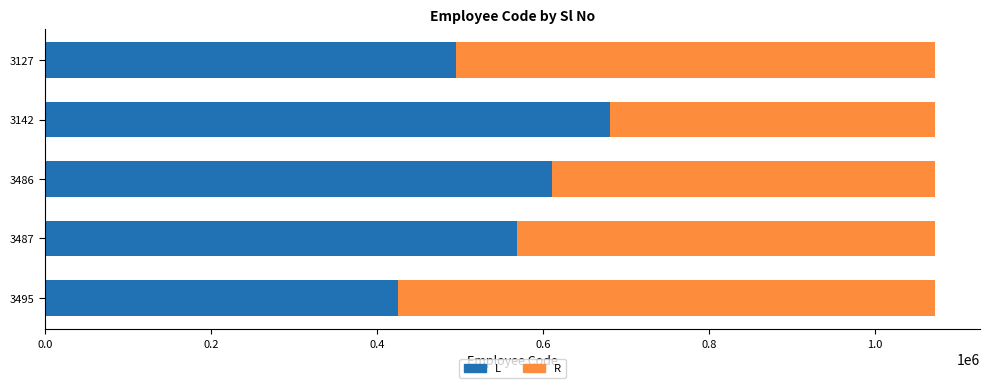

Count the number of categories in the chart.

5